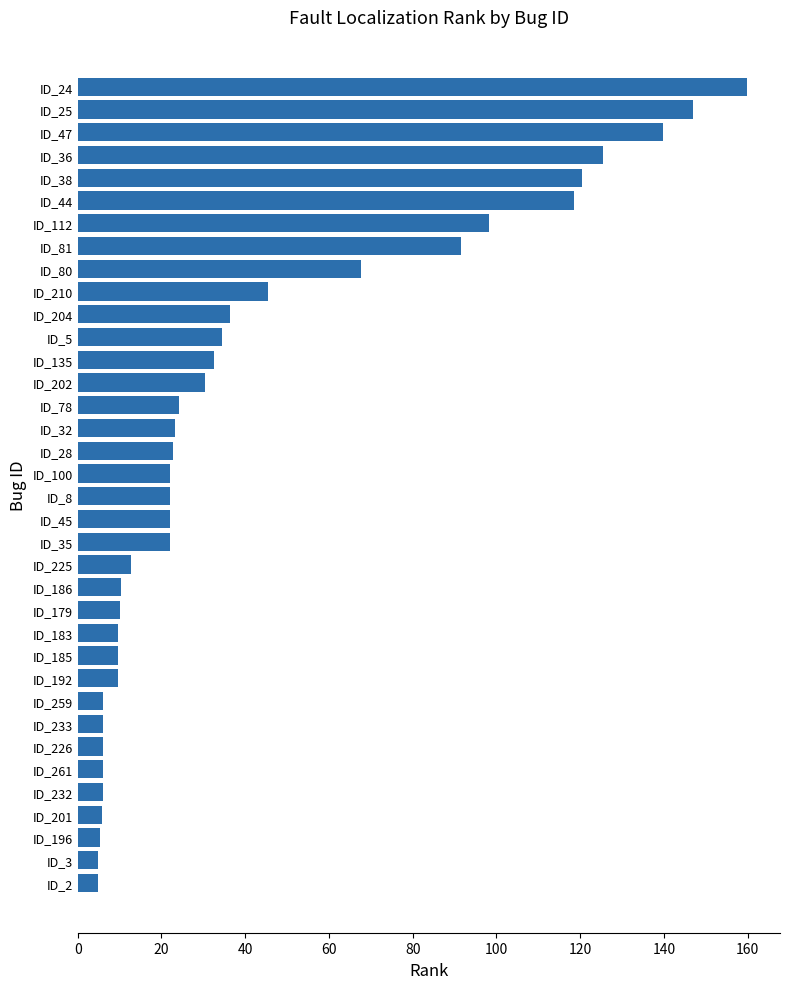

Between ID_259 and ID_202, which is larger?

ID_202